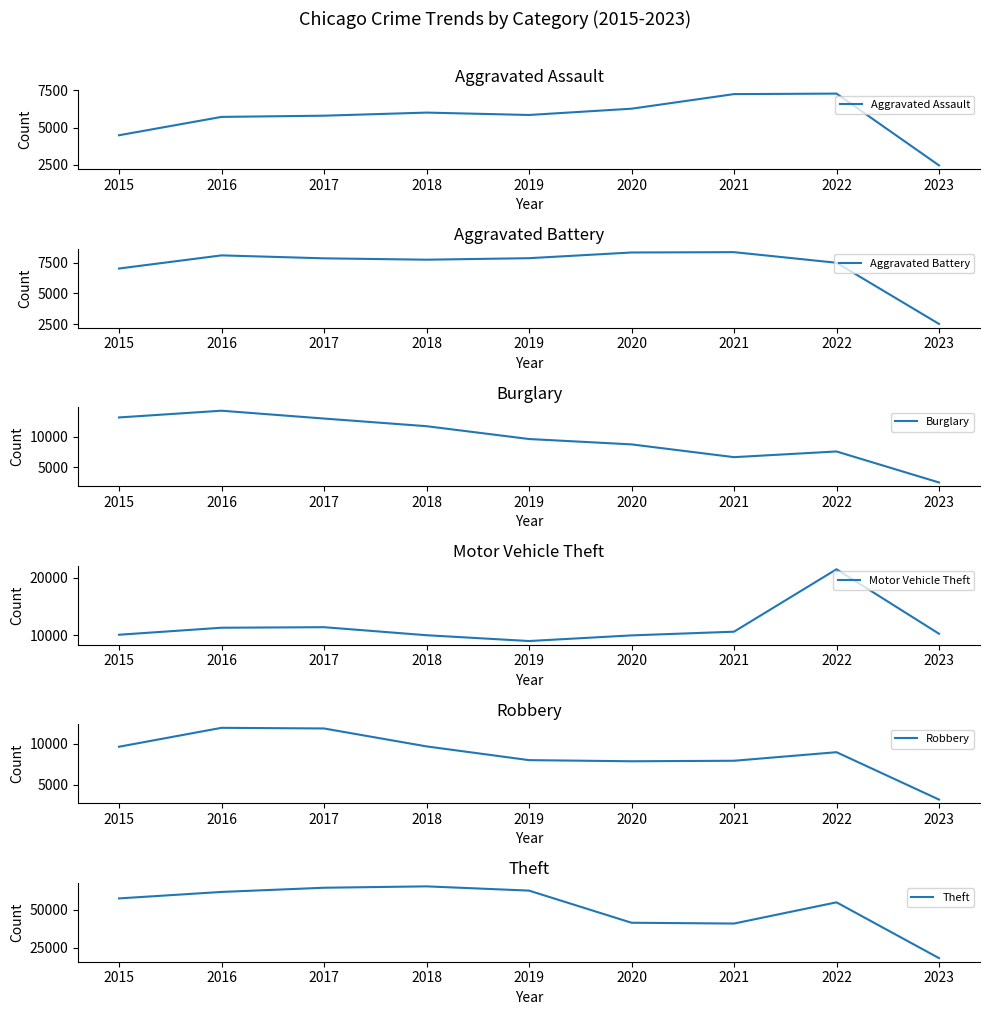

How many distinct data groups are displayed?

6